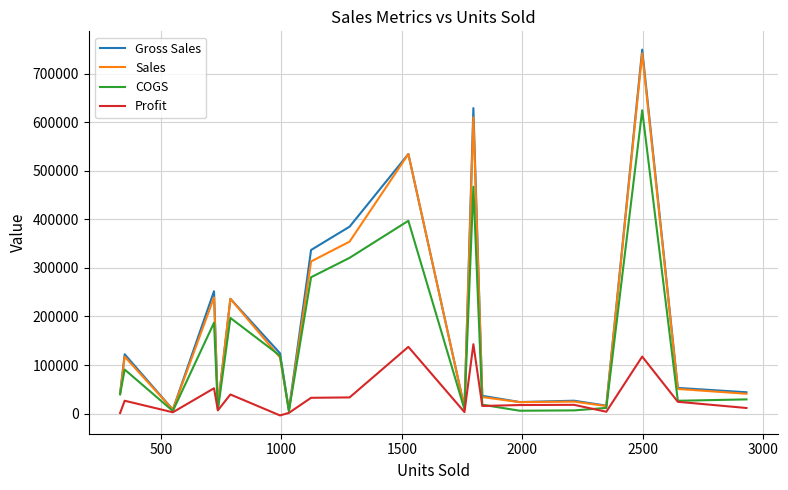

Which series has the largest range (max minus min)?

Gross Sales